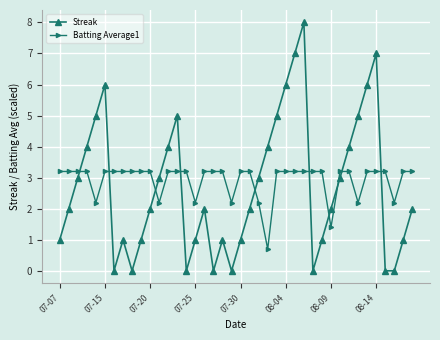

Which series has the largest range (max minus min)?

Streak